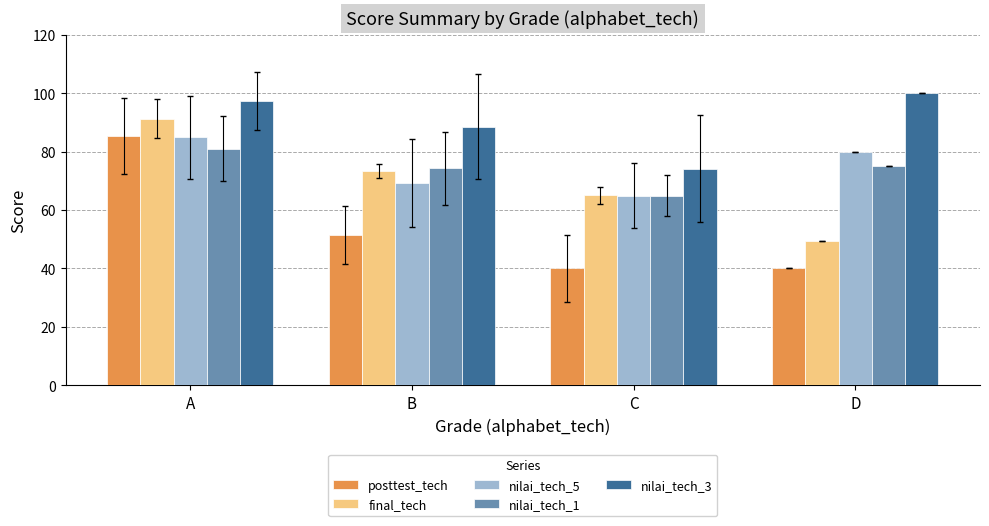

What is the difference between the nilai_tech_5 values at A and D?

5.0